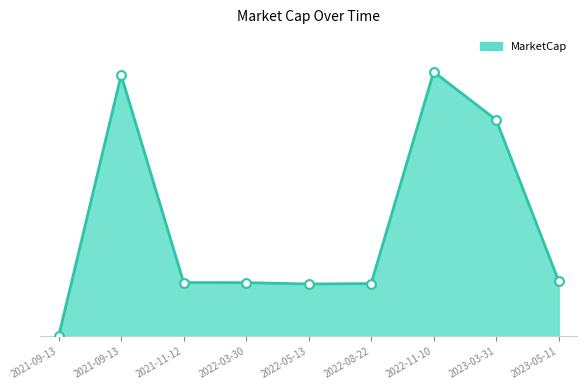

Does the chart have visible grid lines?

No